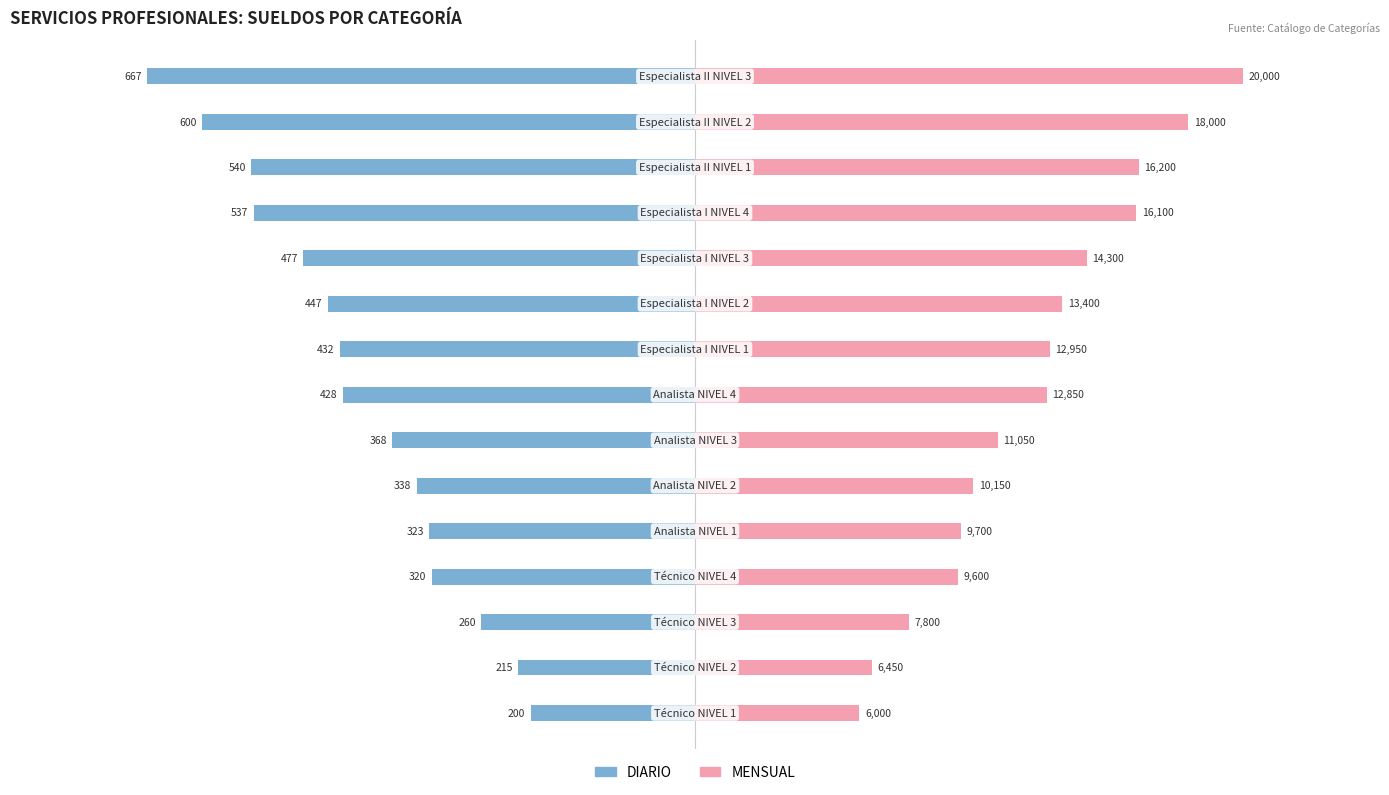

The value of DIARIO at 5 is -4898.5. True or false?

False